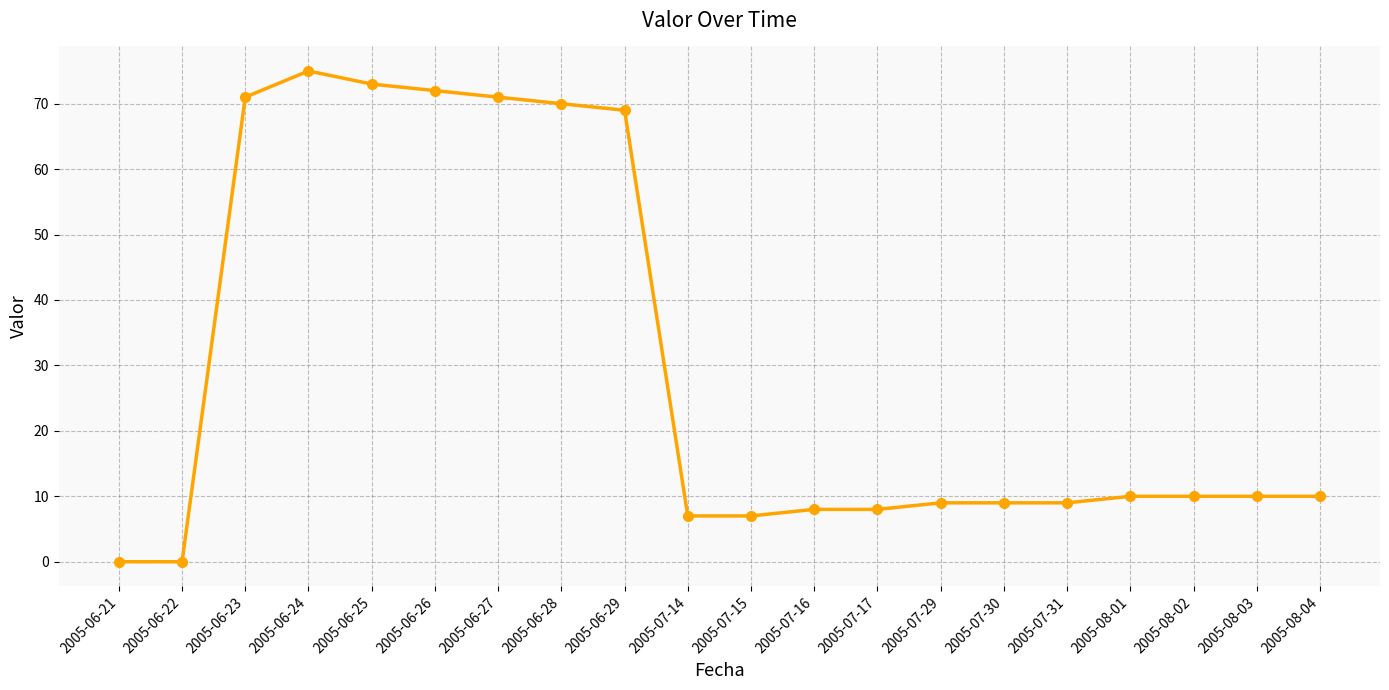

True or false: there are more than 0 points higher than both neighbors.

True